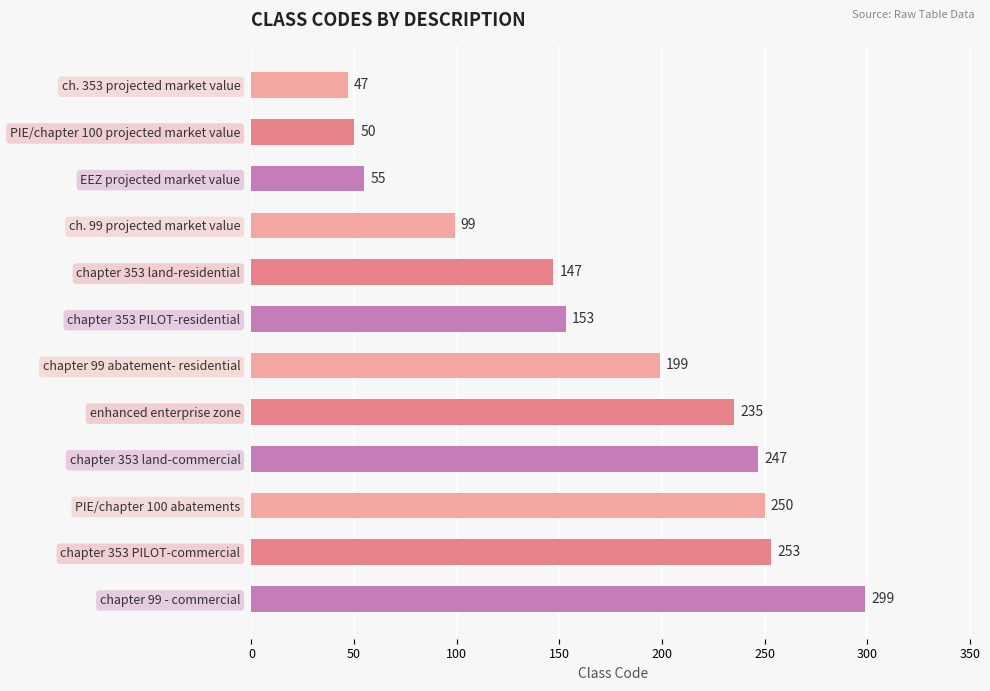

What is the greatest value displayed?

299